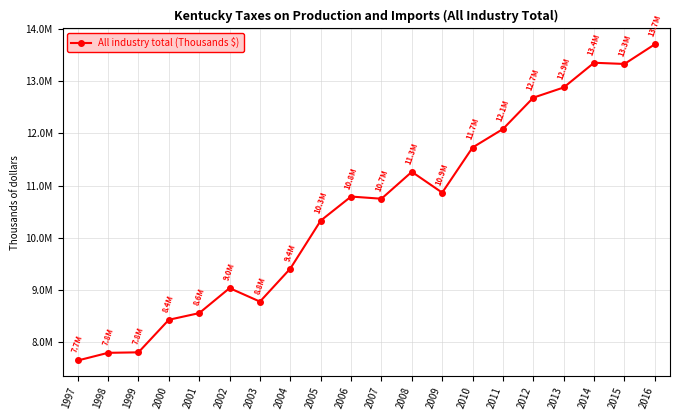

Is this an area chart (filled region under the line)?

No